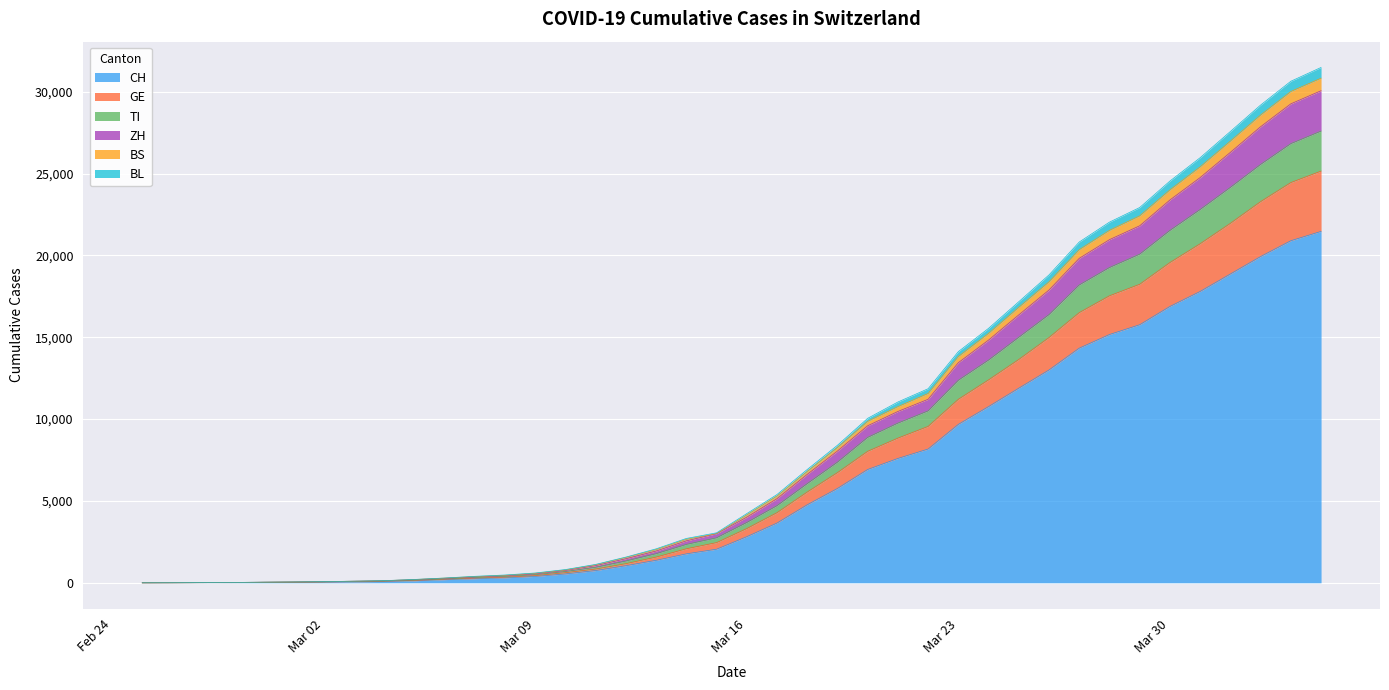

At which category is the sum across all series the highest?

2020-04-04